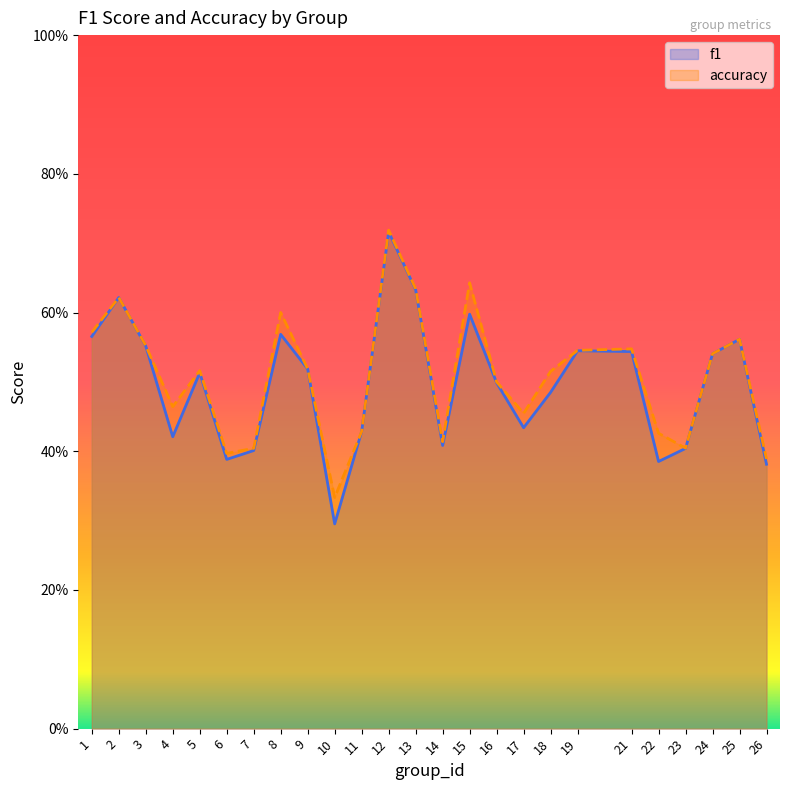

Rank the series at 1 from lowest to highest value.

f1, accuracy